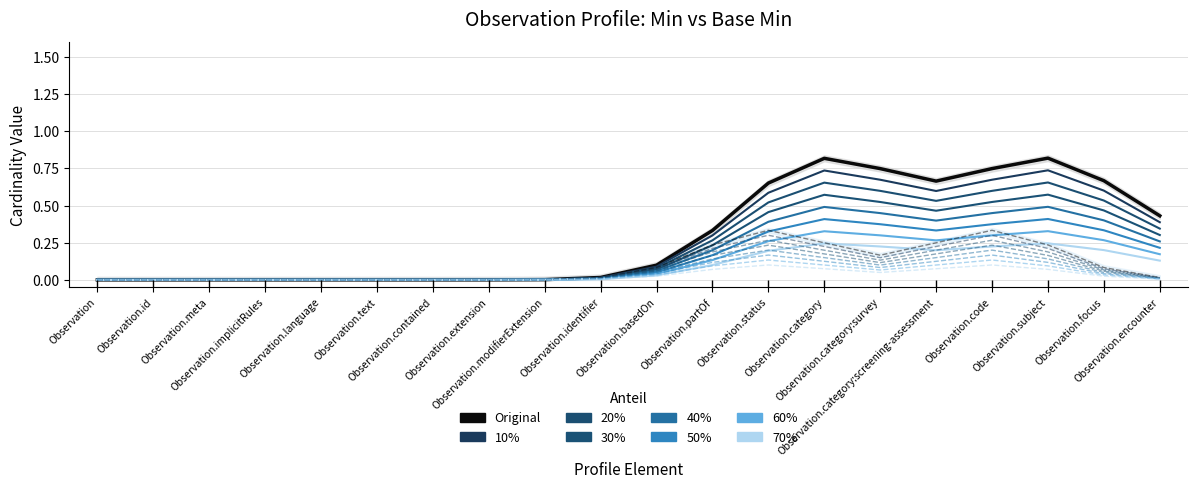

True or false: Base Min and Min intersect in this chart.

False